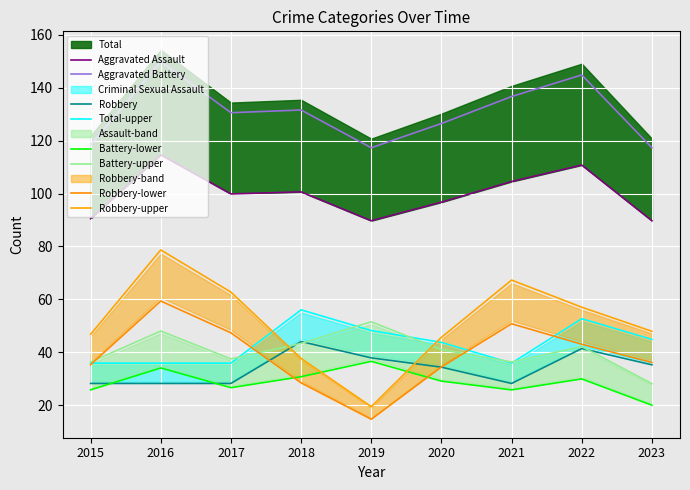

True or false: Total has more than 0 interior local peaks.

True